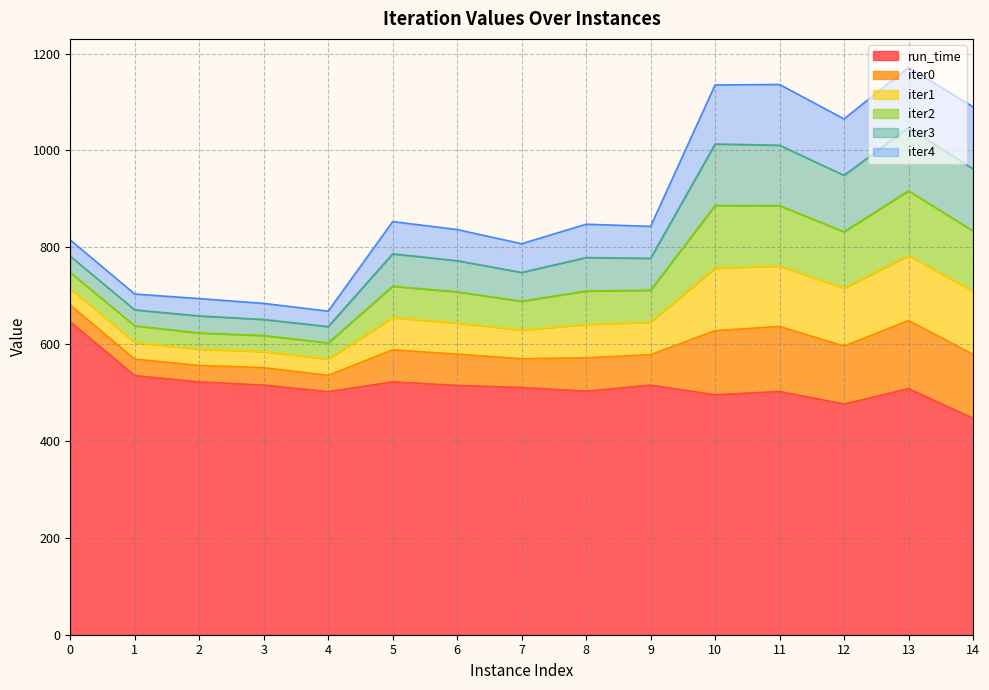

What is the maximum value for run_time?

646.0